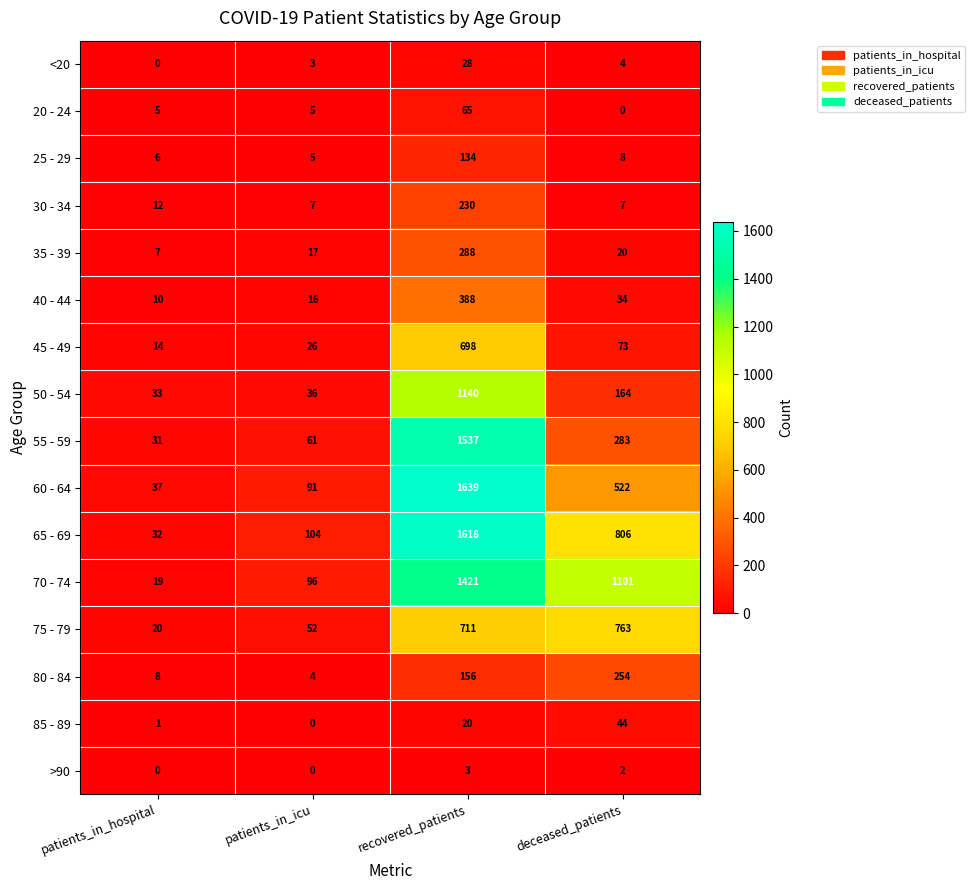

At which label does 35 - 39 first exceed 20?

recovered_patients